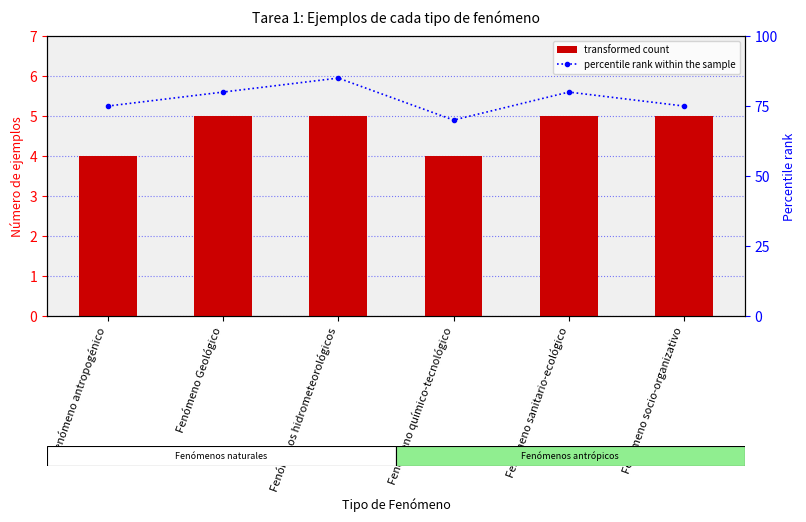

Reading left to right, list all the values displayed in this chart.

transformed count: 4	5	5	4	5	5
percentile rank within the sample: 75	80	85	70	80	75